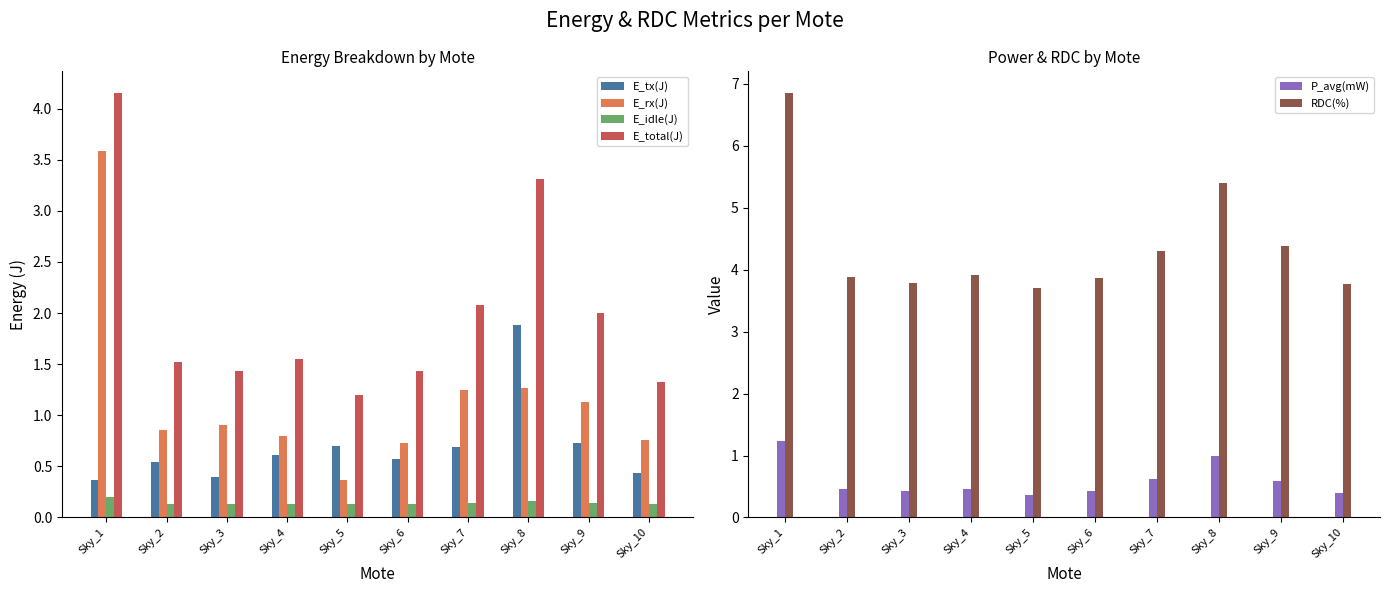

Does the chart contain any negative values?

No